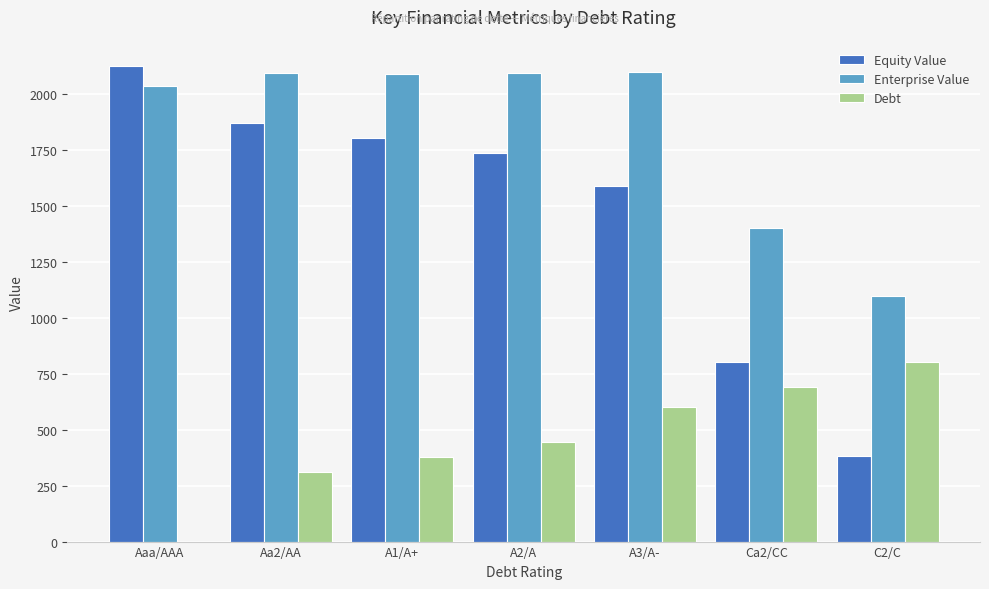

What is the difference between the Debt values at A3/A- and Ca2/CC?

89.2